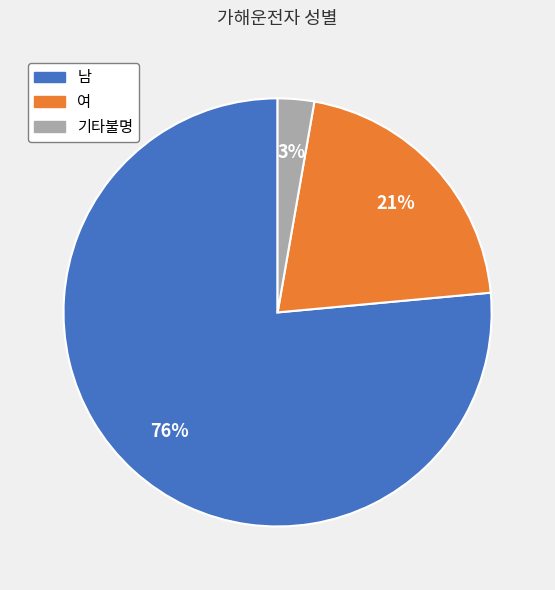

To the nearest percent, what portion does 여 represent?

21%